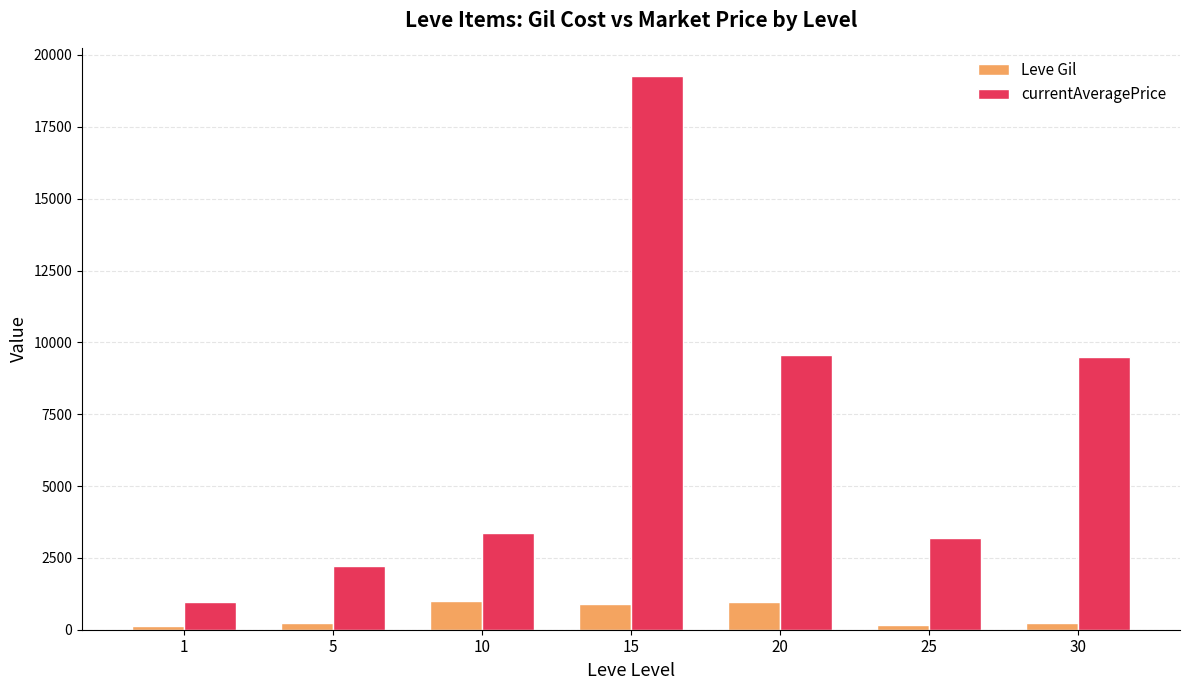

Is the value of currentAveragePrice at 15 greater than the value of Leve Gil at 10?

Yes